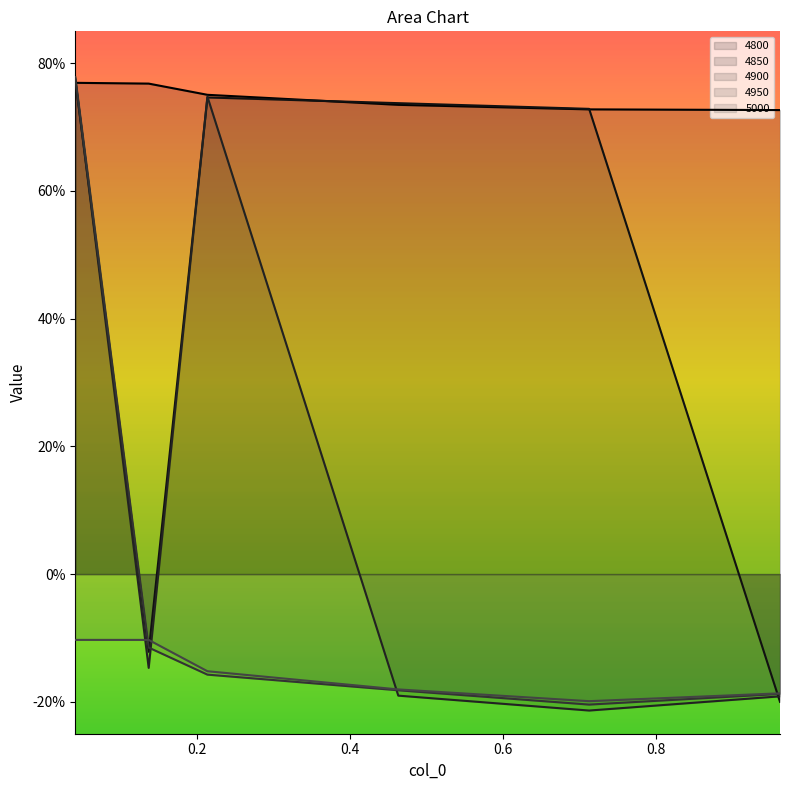

What position from the right is 0.463013698630137?

3